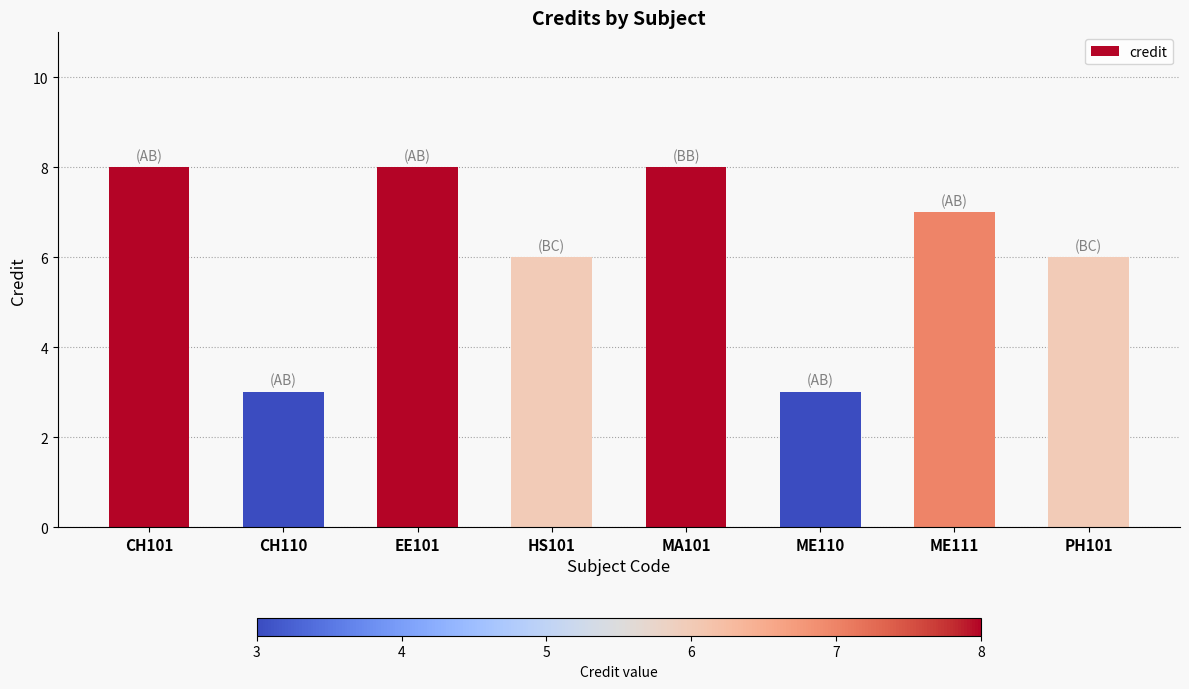

What is the change in value from CH110 to HS101?

+3